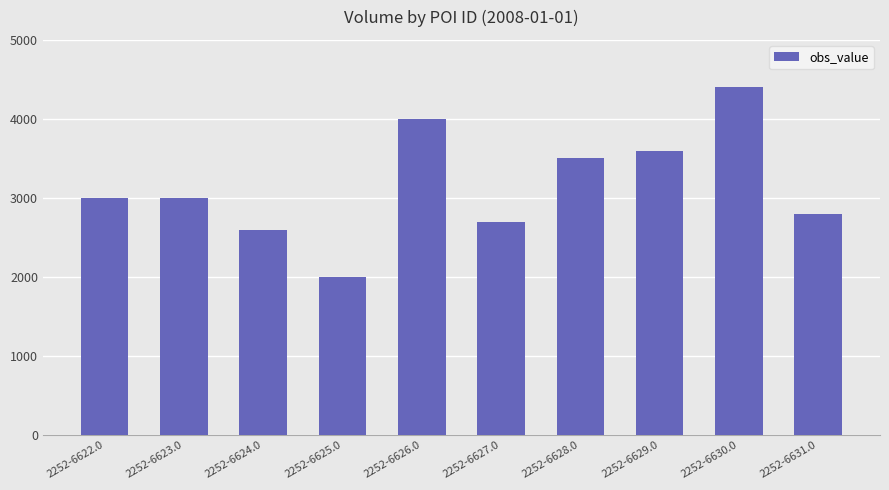

Is it true that the value at 2252-6626.0 is 4000?

True